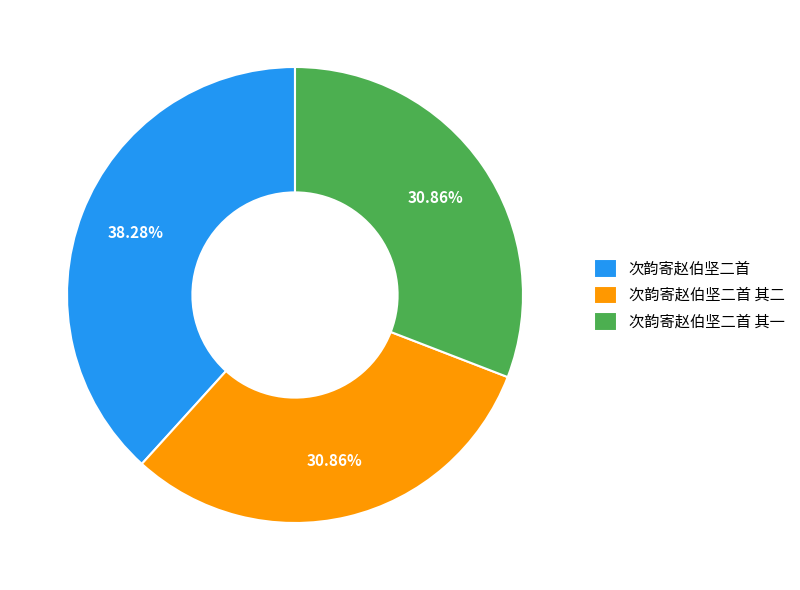

To the nearest percent, what percentage of the pie is 次韵寄赵伯坚二首?

38%